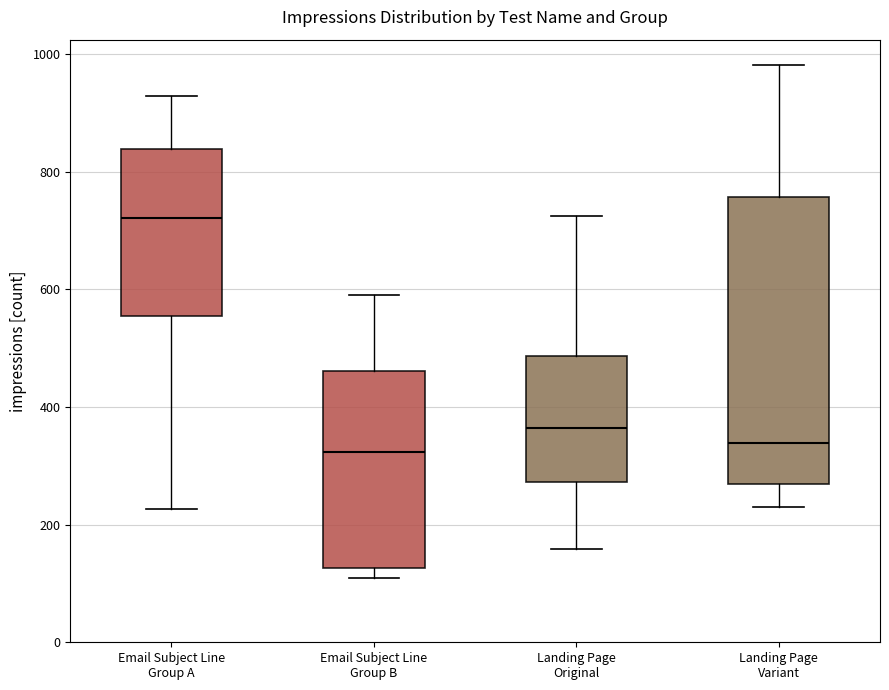

Where is the lower edge of the box for Landing Page Variant on the y-axis? The values are not printed on the chart, so give them approximately, as read against the axis.

260